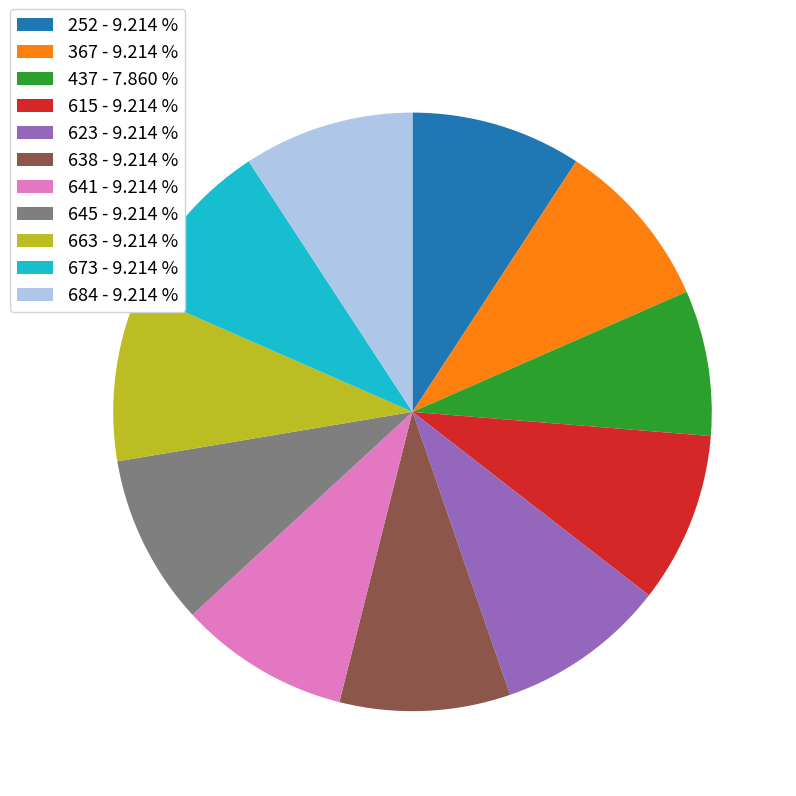

Which has a higher value, 638 or 437?

638